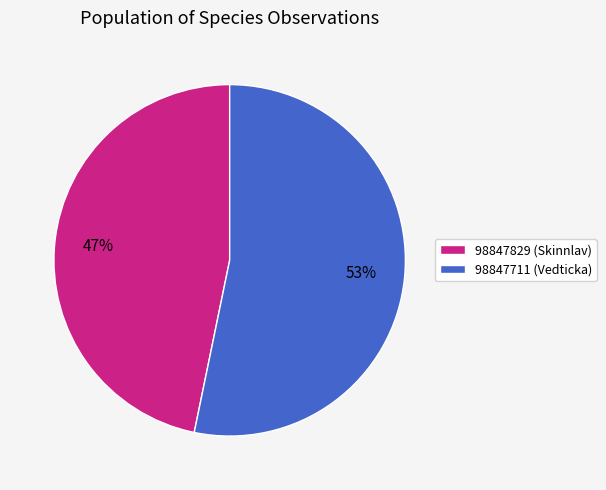

How many segments does this pie chart have?

2